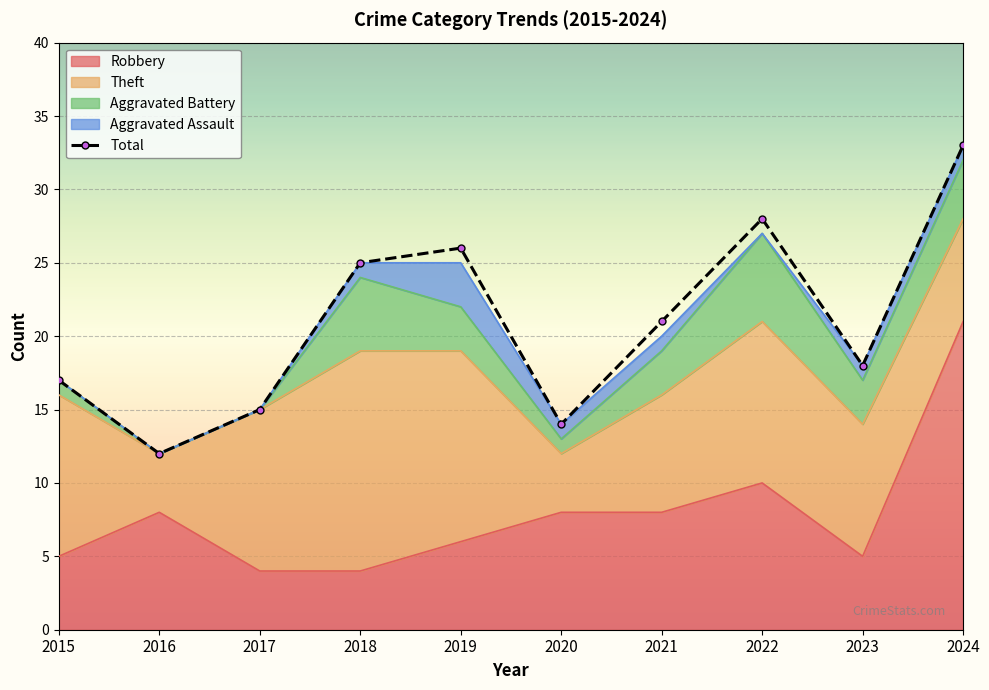

At which category does the data reach its first local peak?

2019